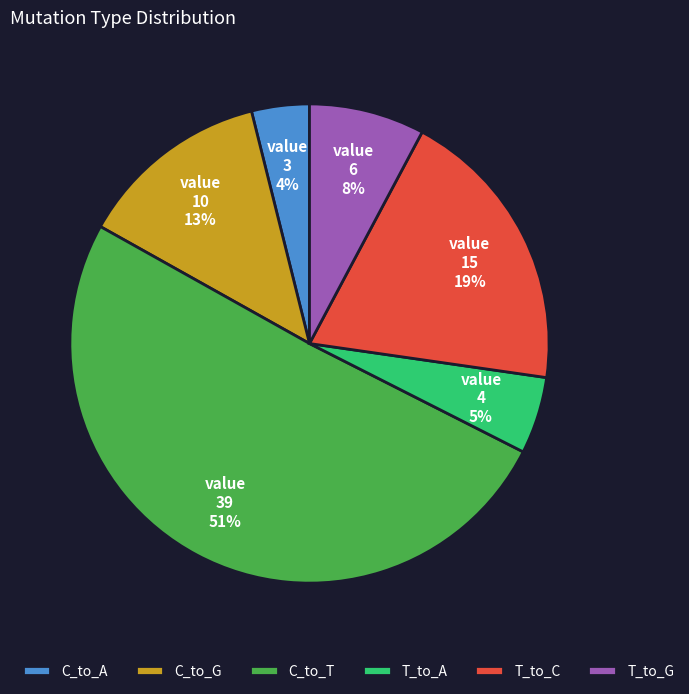

Do C_to_G and T_to_G together represent more than half of the pie?

No